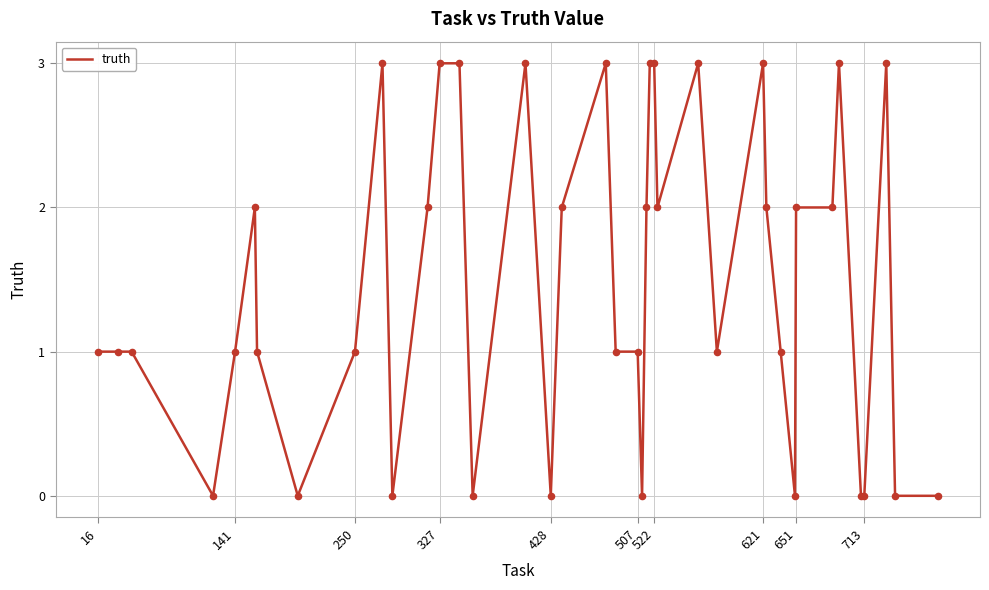

What is the maximum value shown in the chart?

3